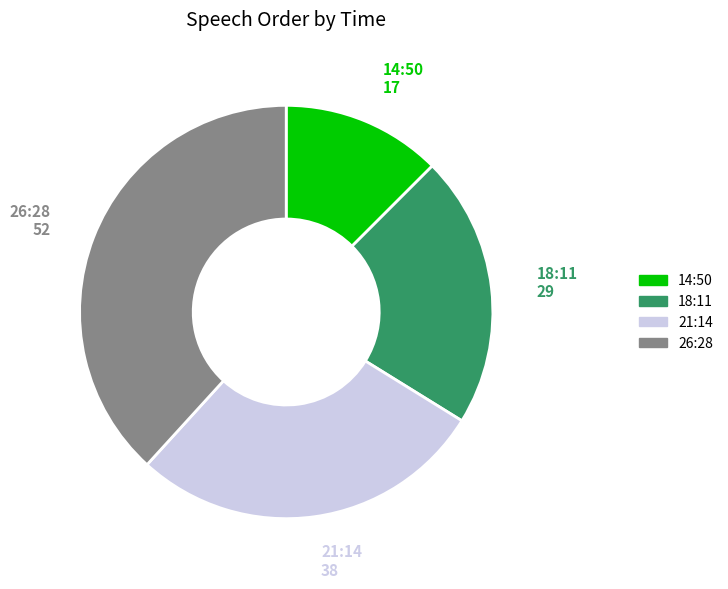

Is it true that 18:11 is 21% of the pie?

True